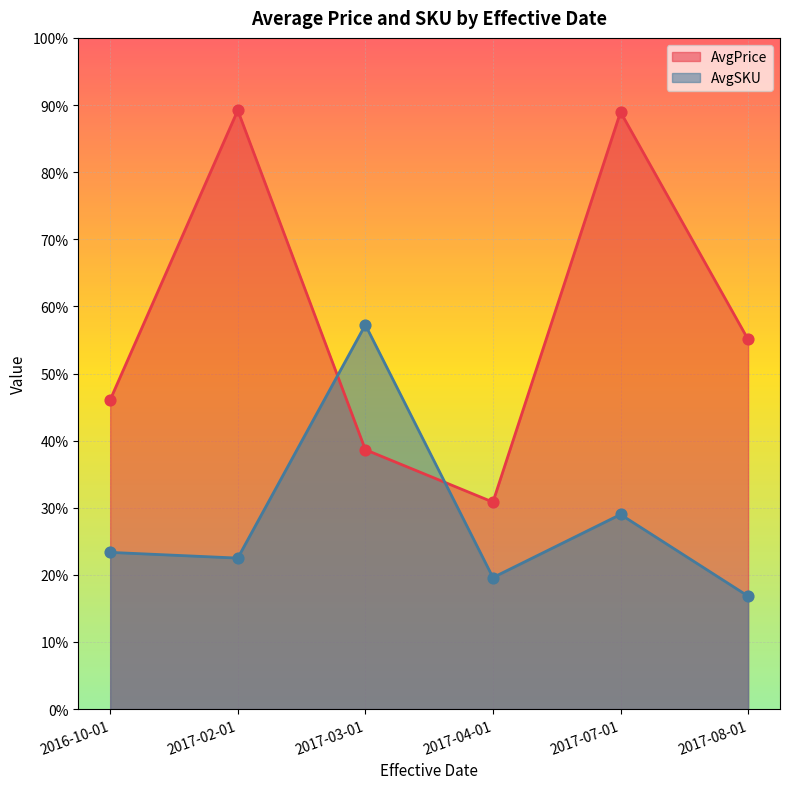

Which series changed the most between 2017-07-01 and 2017-08-01?

AvgPrice